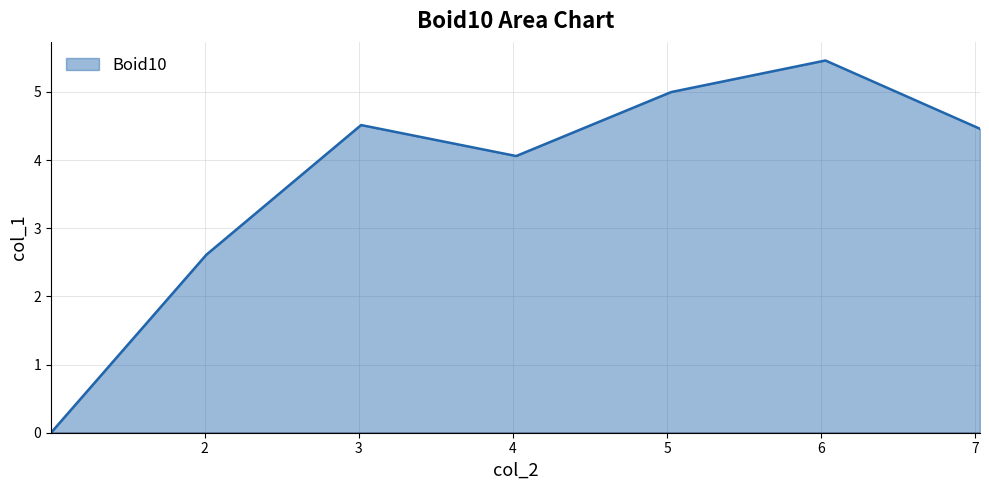

What is the average value?

3.7